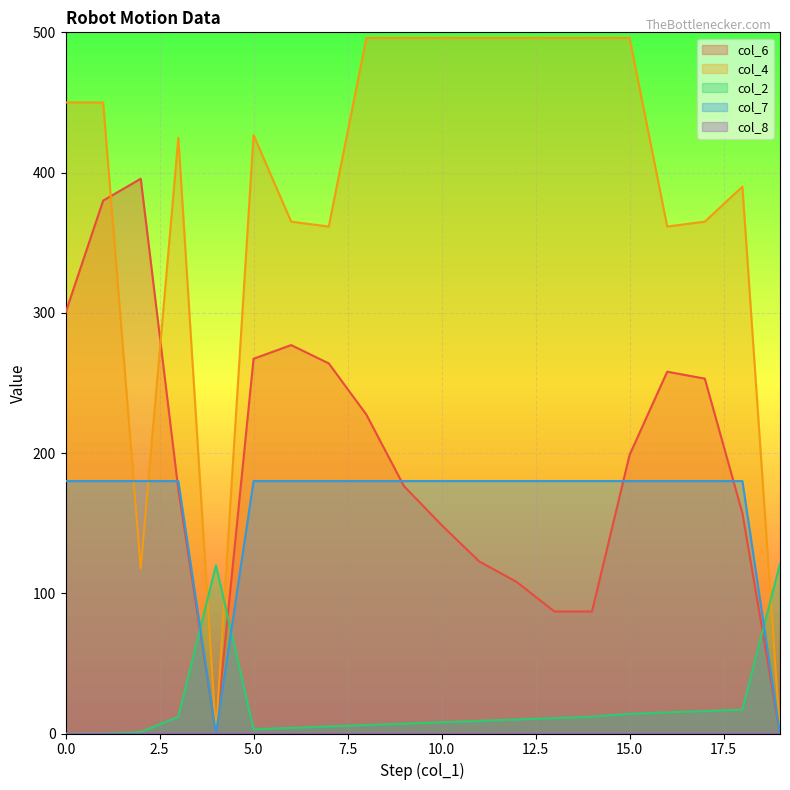

Reading right to left, list all the values displayed in this chart.

col_6: 0.0	157.1	253.1	258.0	198.7	87.0	87.0	108.0	122.7	148.7	176.4	227.4	263.9	277.0	267.2	0.0	173.8	395.6	380.0	300.0
col_4: 0.0	390.0	365.0	361.5	496.0	496.0	496.0	496.0	496.0	496.0	496.0	496.0	361.5	365.0	426.8	0.0	424.8	117.7	450.0	450.0
col_2: 121.0	17.0	16.0	15.0	14.0	12.0	11.0	10.0	9.0	8.0	7.0	6.0	5.0	4.0	3.0	120.0	12.0	1.0	0.0	0.0
col_7: 0.0	180.0	180.0	180.0	180.0	180.0	180.0	180.0	180.0	180.0	180.0	180.0	180.0	180.0	180.0	0.0	180.0	180.0	180.0	180.0